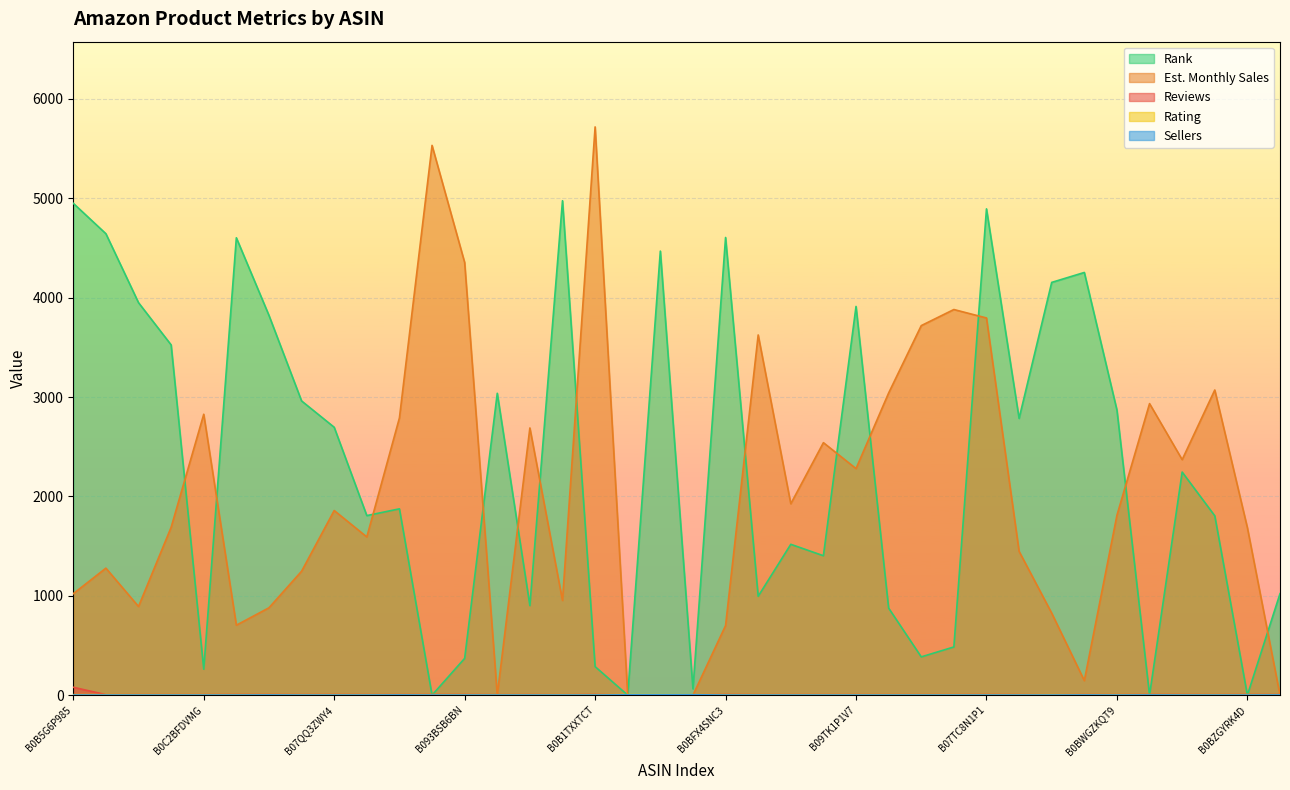

Rank the series by their maximum value, from highest to lowest.

Est. Monthly Sales, Rank, Reviews, Rating, Sellers